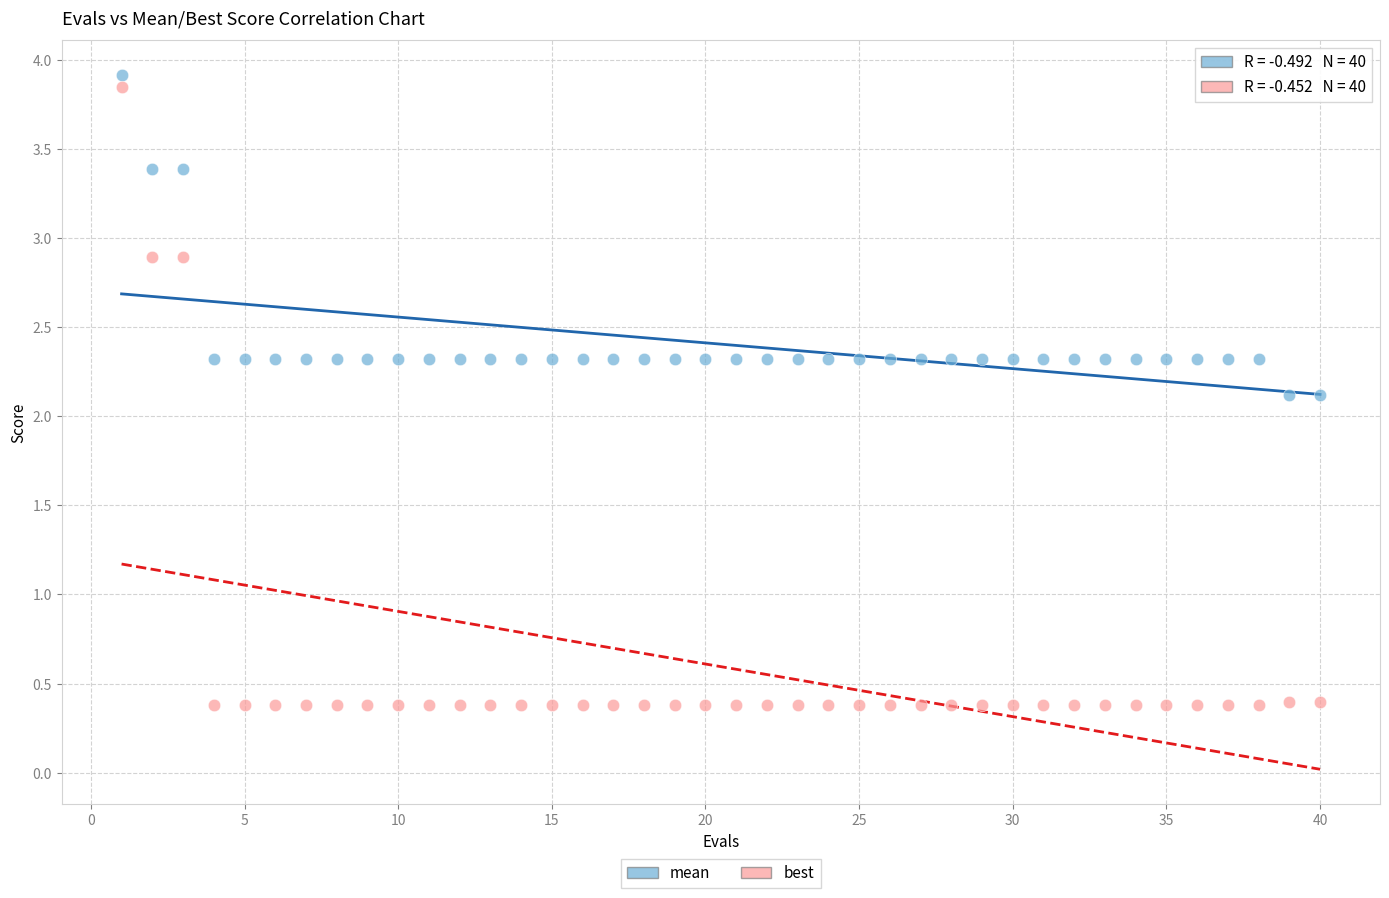

What are all the series names shown in the legend?

mean, best